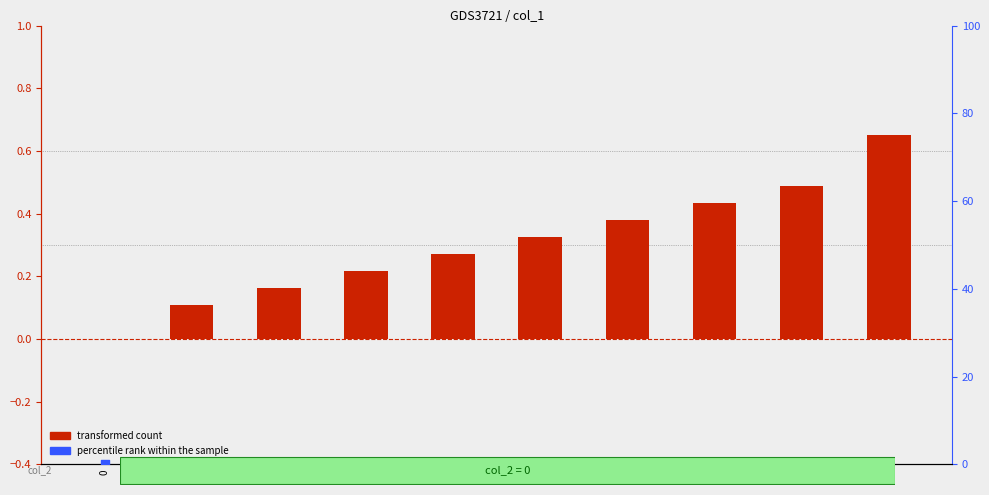

At how many categories does at least one series exceed 0?

9